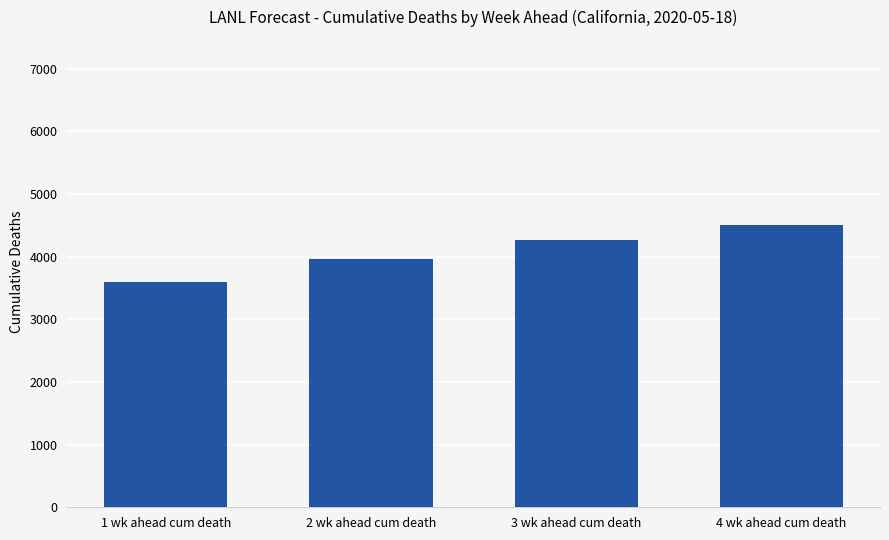

What is the change in value from 1 wk ahead cum death to 2 wk ahead cum death?

+368